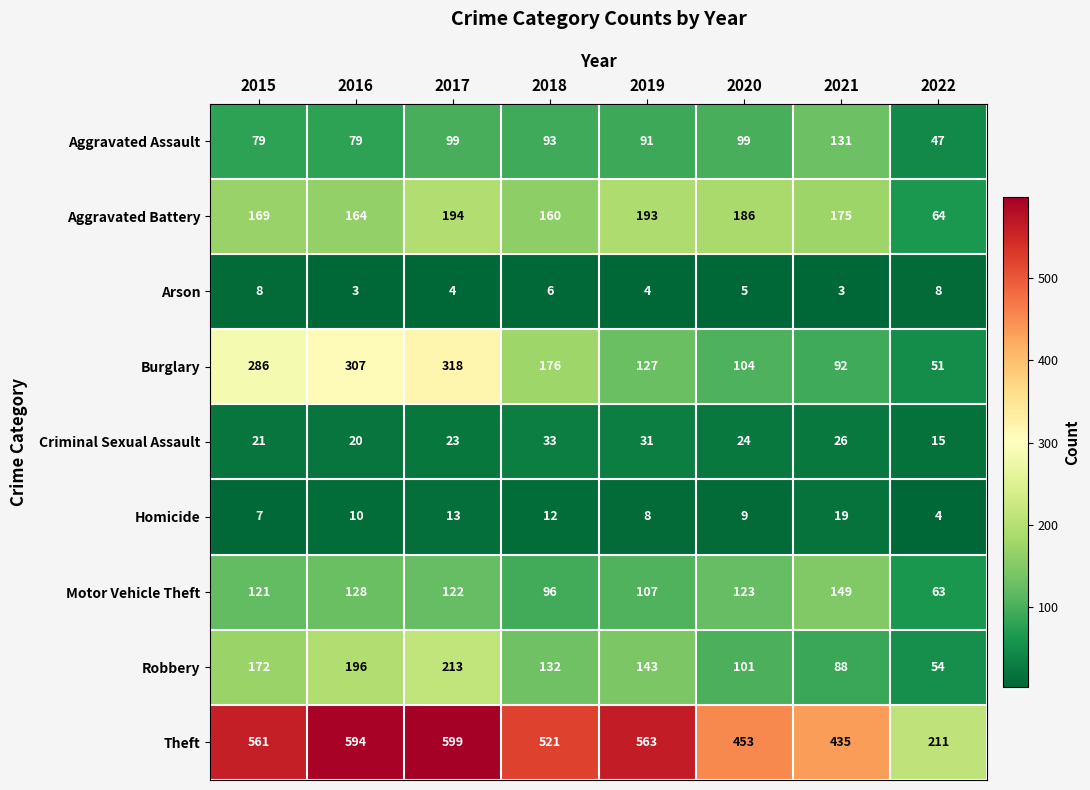

What is the minimum value shown in the chart?

3